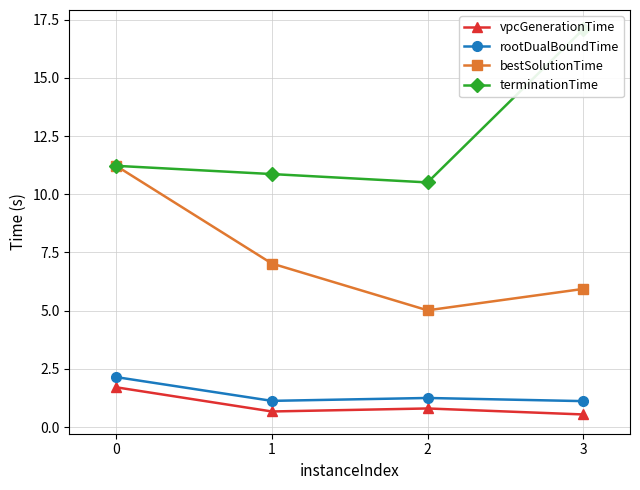

The terminationTime series shows 5.7 at 2. True or false?

False